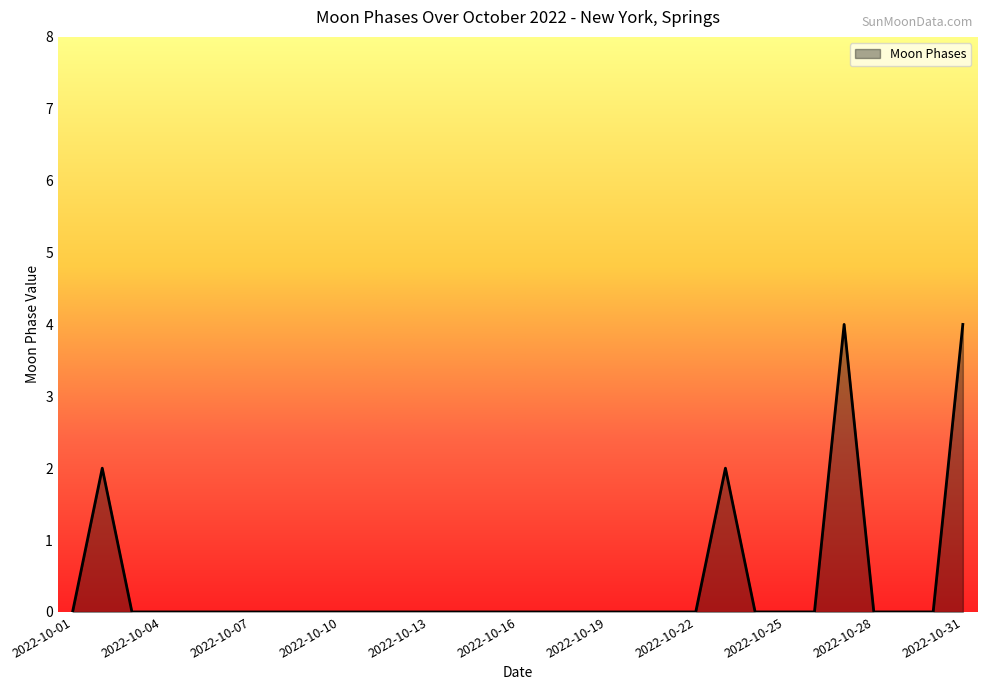

What is the difference between the maximum and minimum values?

4